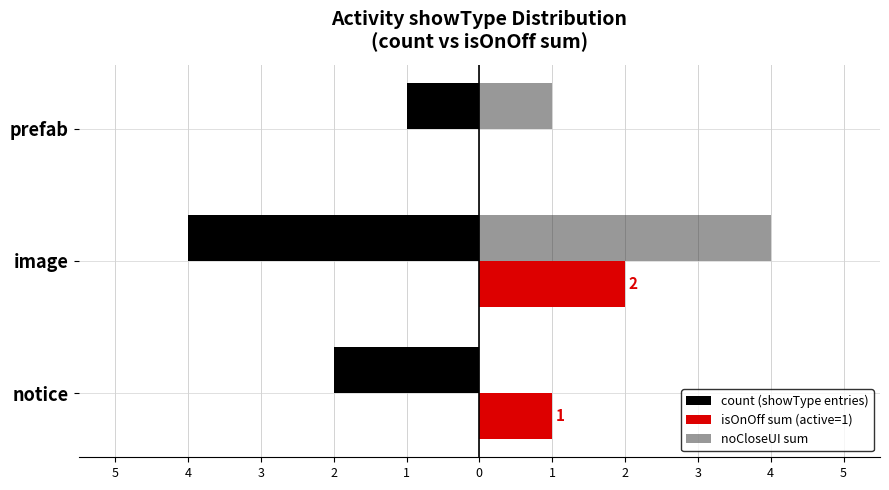

What are all the series names shown in the legend?

count (showType entries), isOnOff sum (active=1), noCloseUI sum